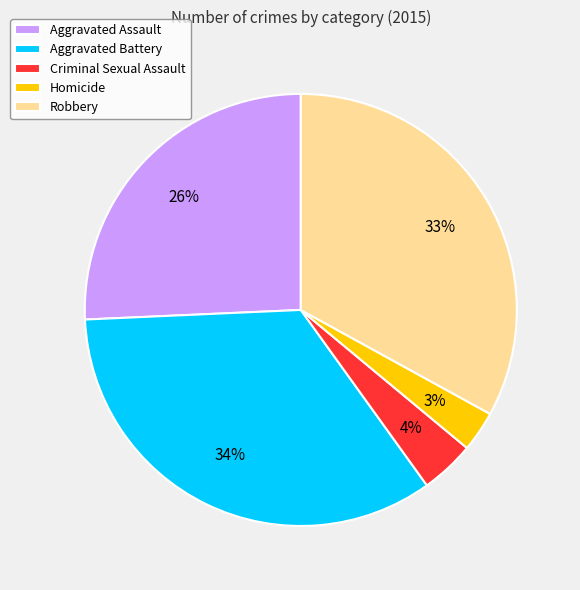

Is it true that Aggravated Battery is 34% of the pie?

True